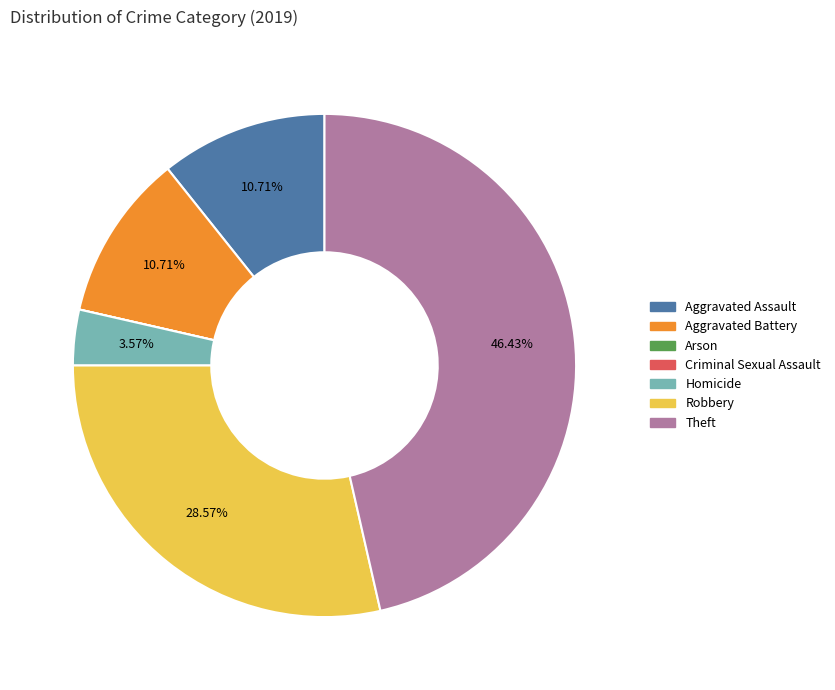

Which category has the biggest portion of the pie?

Theft